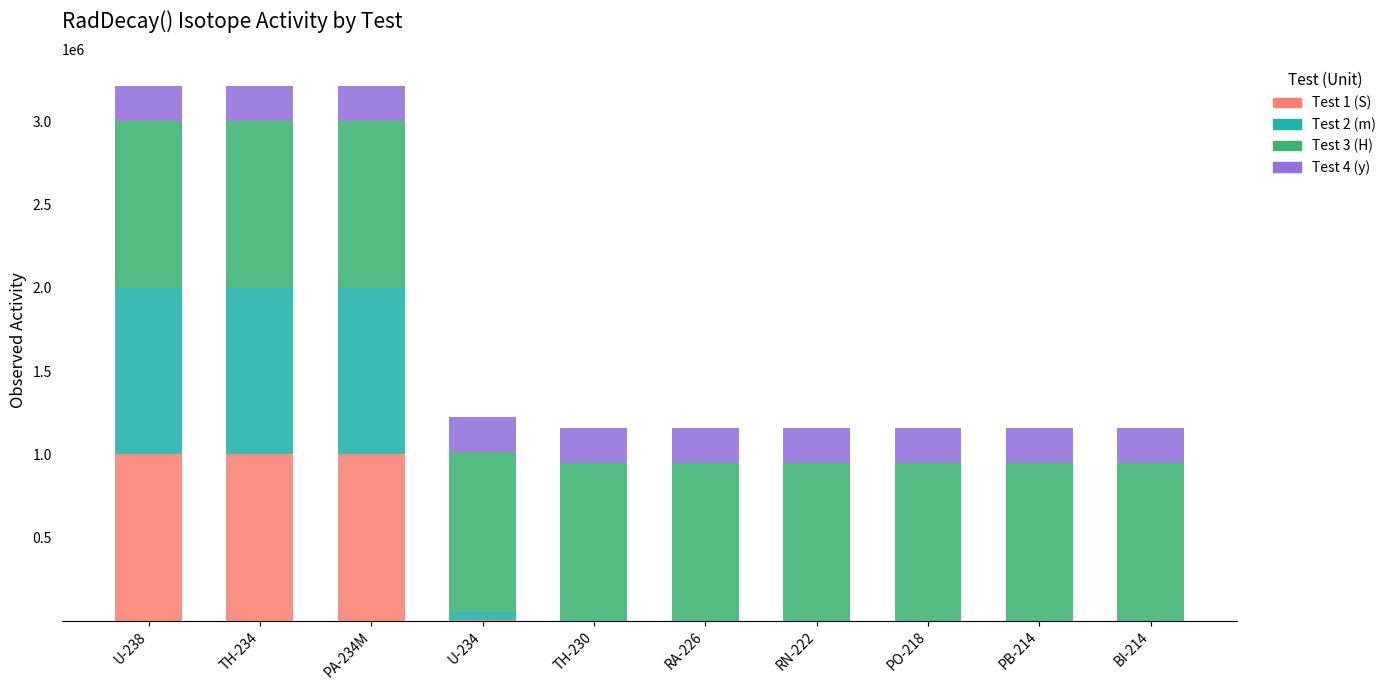

What is the total value across all series at PO-218?

1157331.8